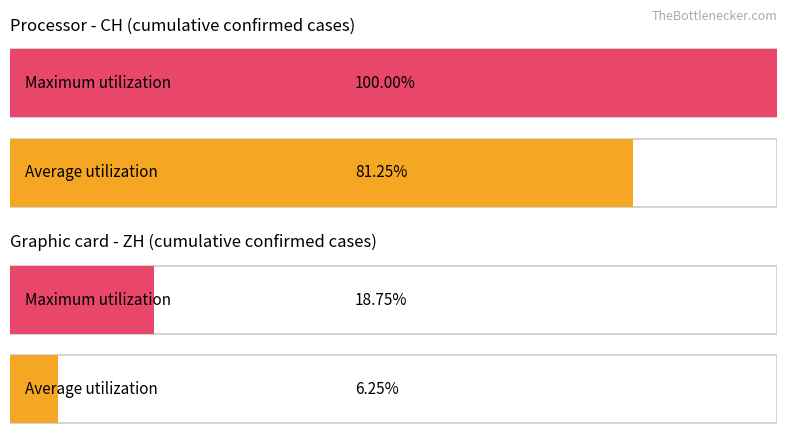

Is it true that Maximum utilization equals 36.7 at CH?

False